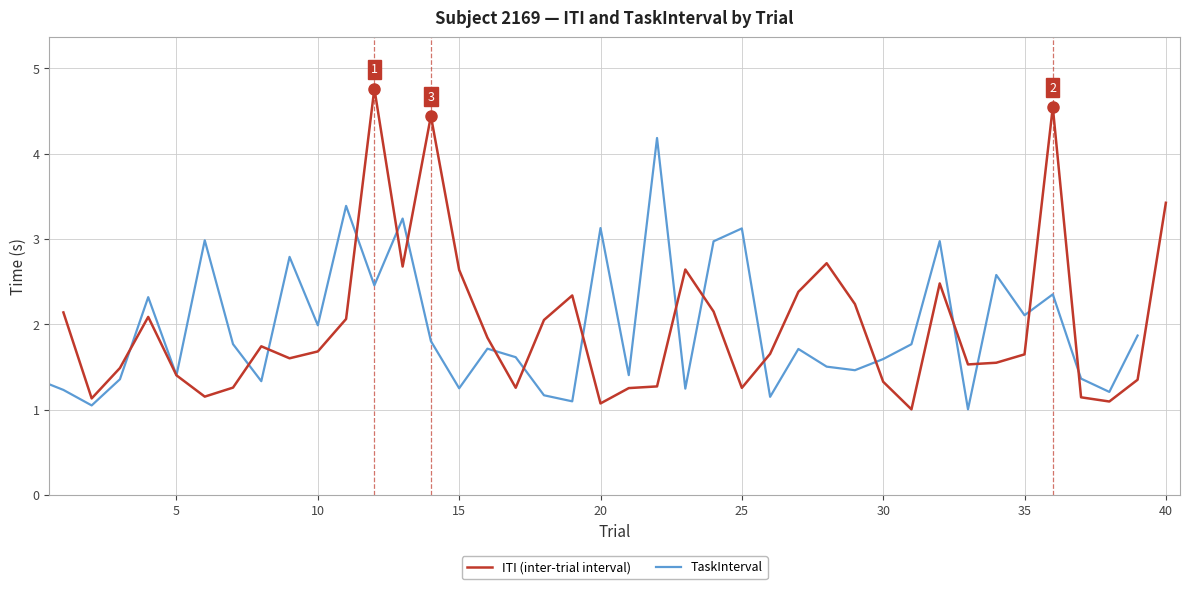

What is the minimum value for ITI (inter-trial interval)?

1.0